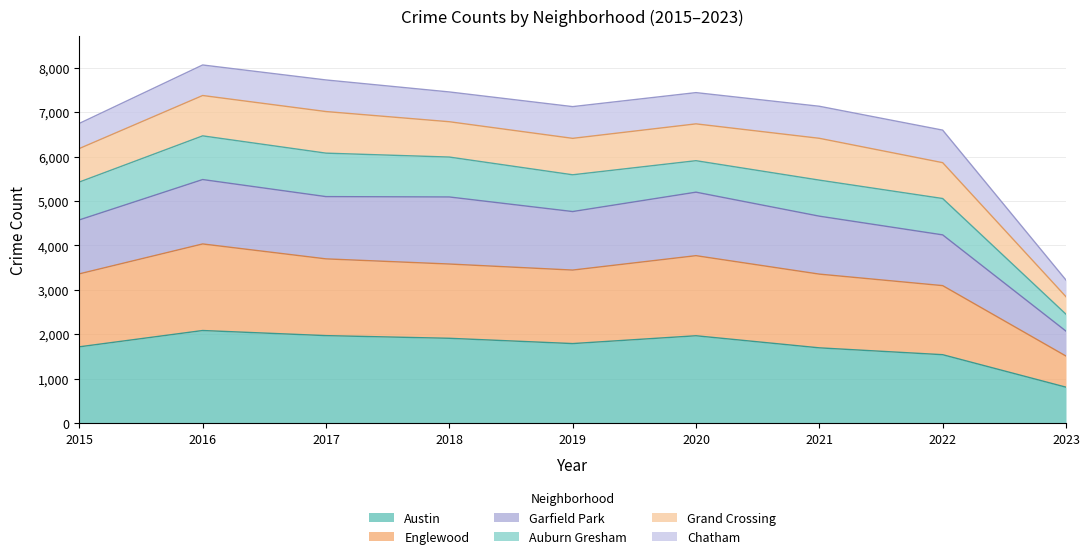

Where is the first local maximum for Englewood?

2016